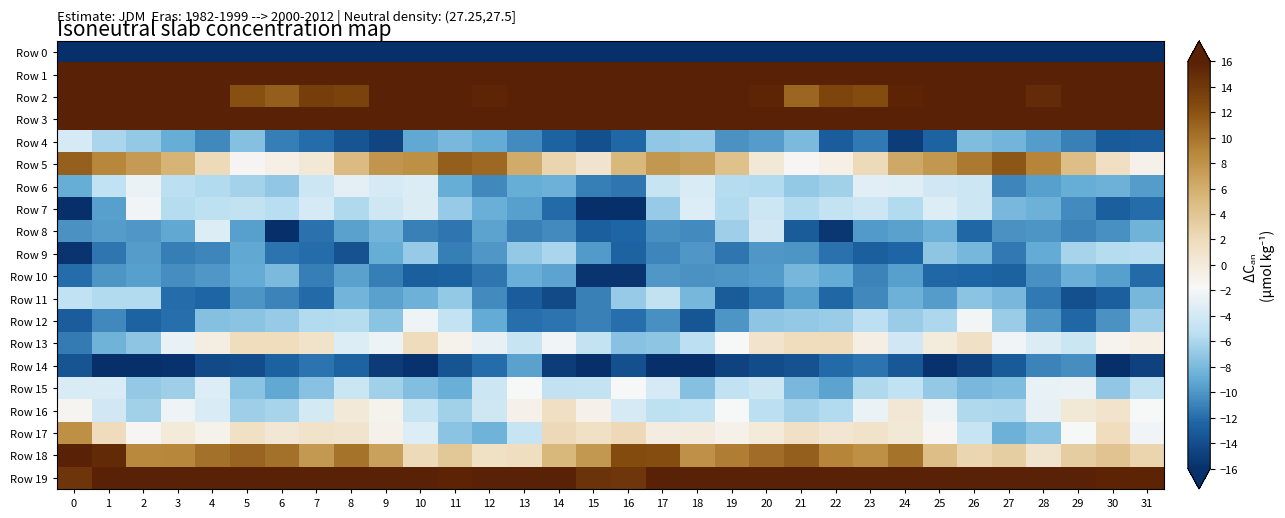

Which series has the largest total across all categories?

Row 1